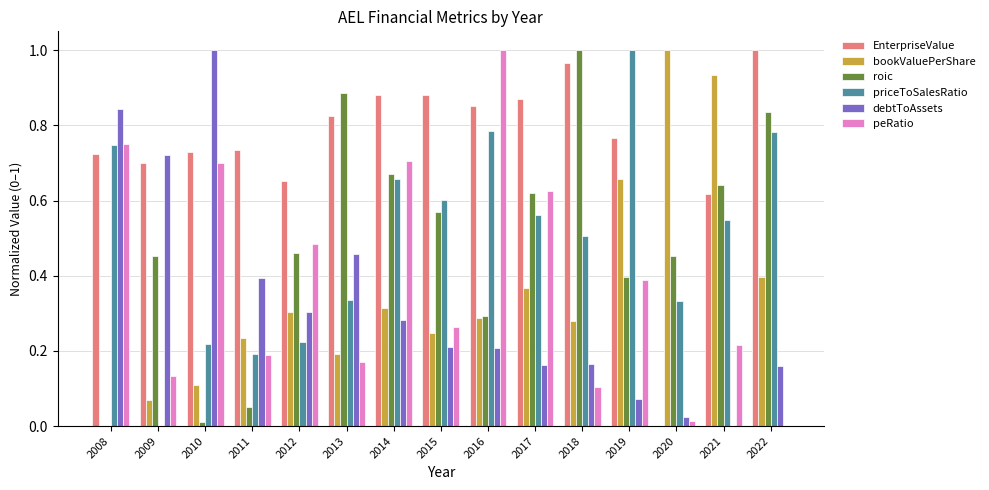

The value of EnterpriseValue at 2021 is 0.3. True or false?

False